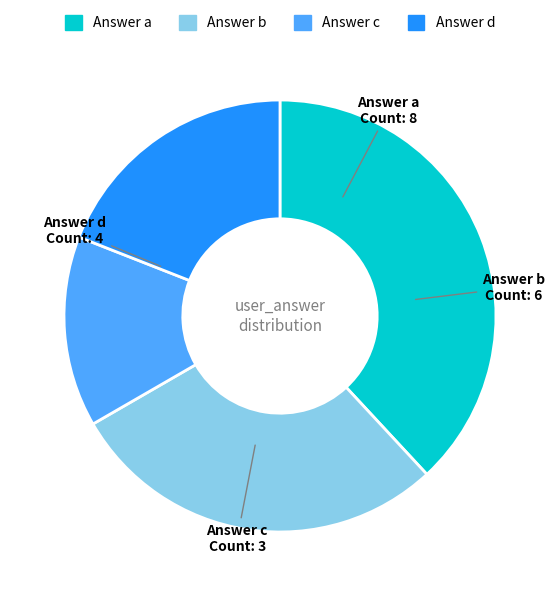

Does any single category account for the majority?

No